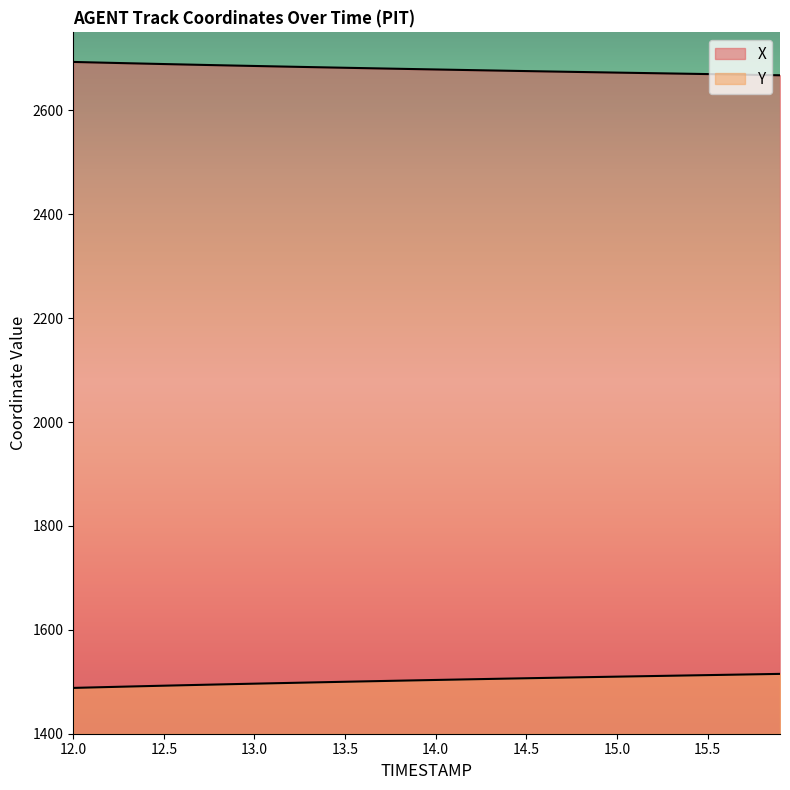

List the series in order of their peak value, highest first.

X, Y